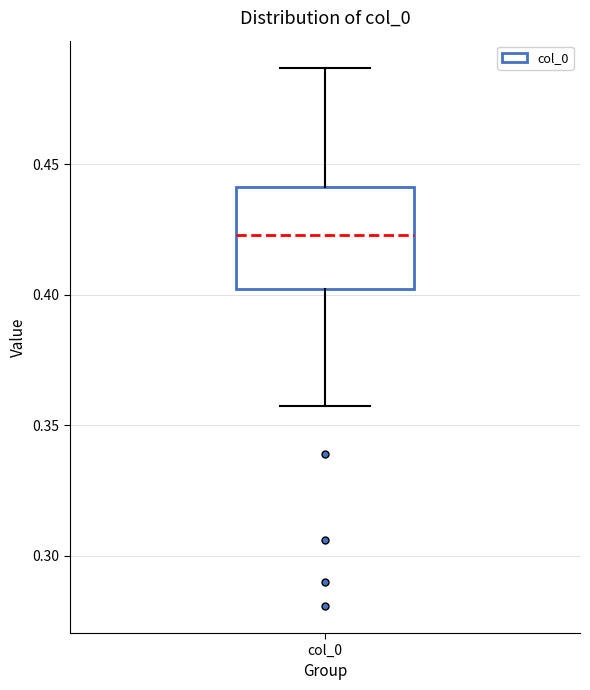

Where does the lower whisker of the box for col_0 end on the y-axis? The values are not printed on the chart, so give them approximately, as read against the axis.

0.360